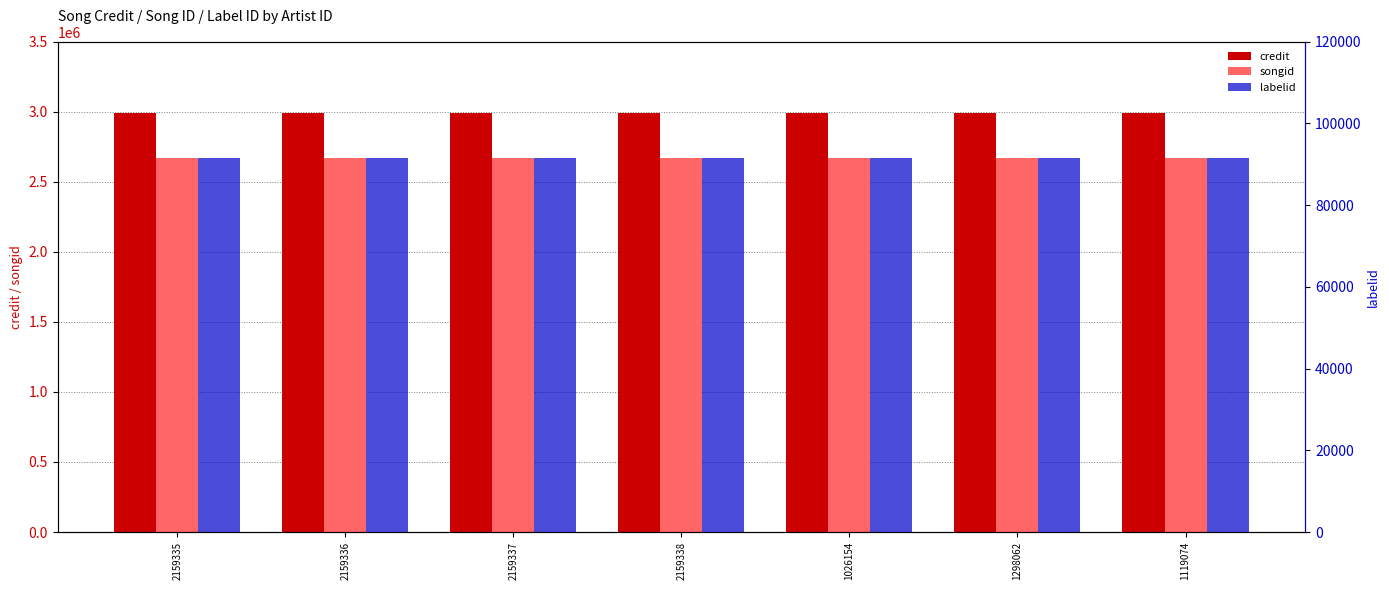

Count the number of data series in this chart.

3